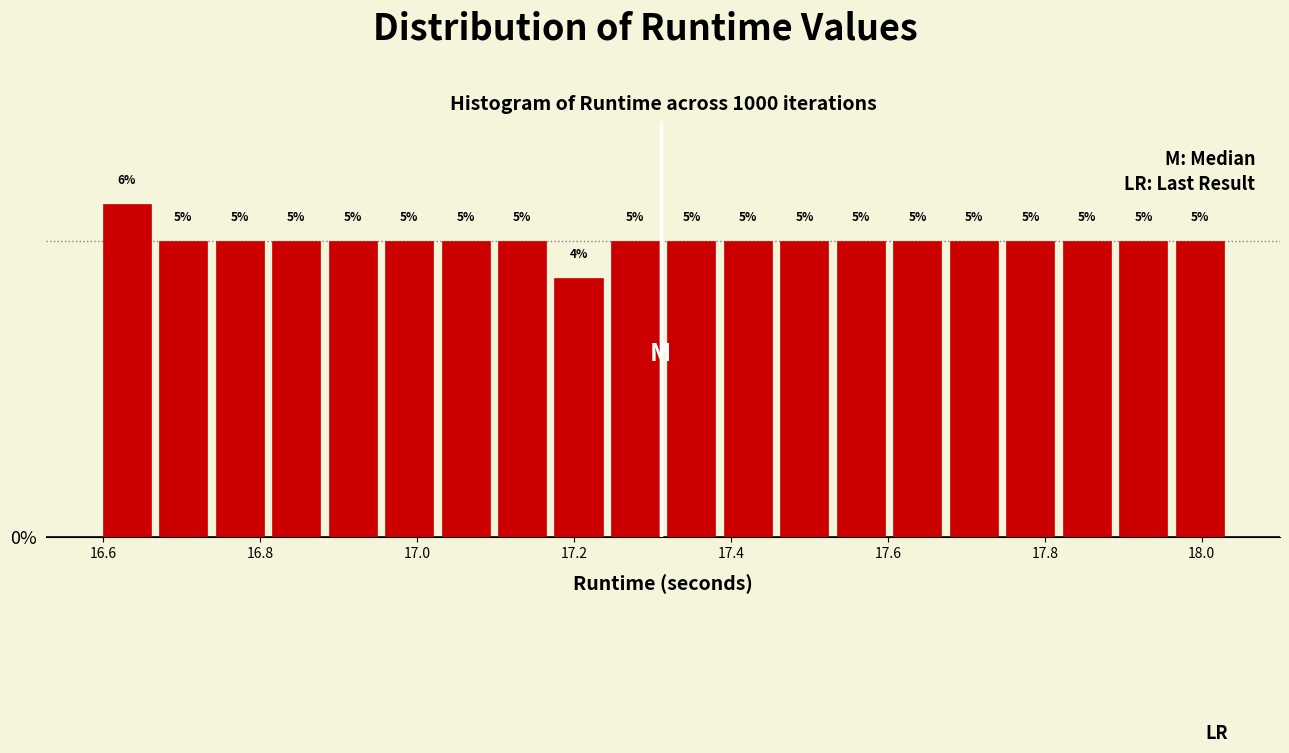

Around what value on the x-axis is the tallest bar? Give the approximate position of its centre, as read against the axis.

16.62